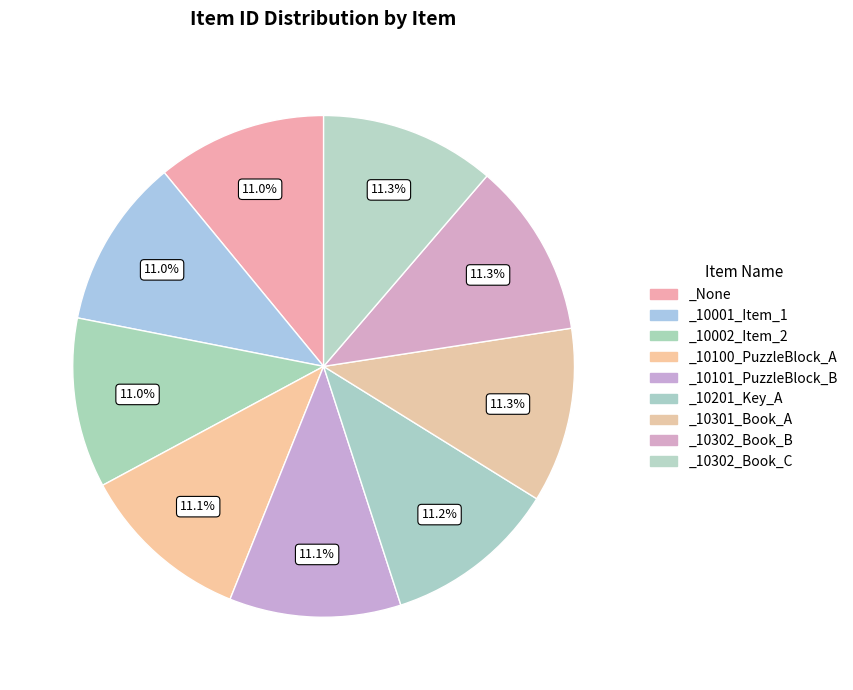

Is it true that _10302_Book_C is 20% of the pie?

False